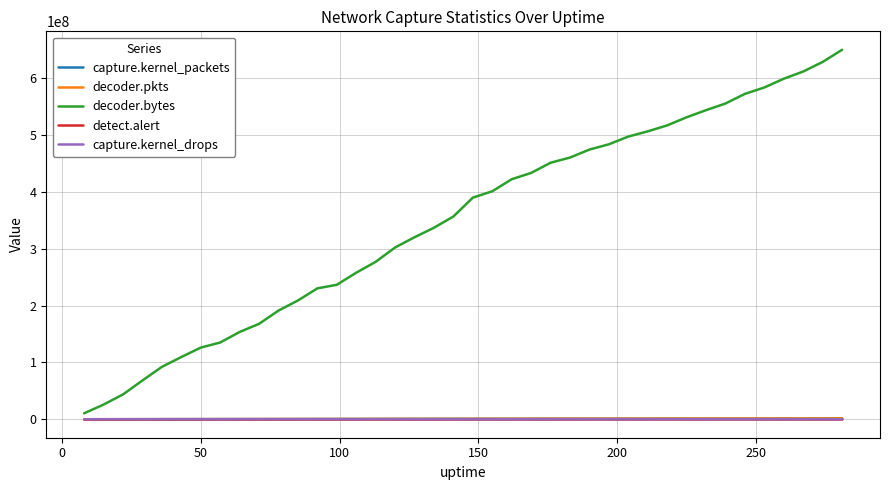

How many lines are shown in the chart?

5